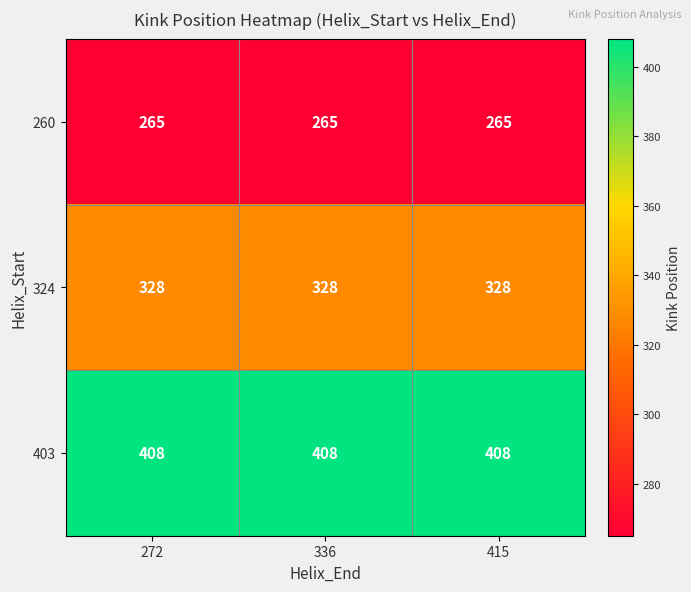

What is the total value across all series at 272?

1001